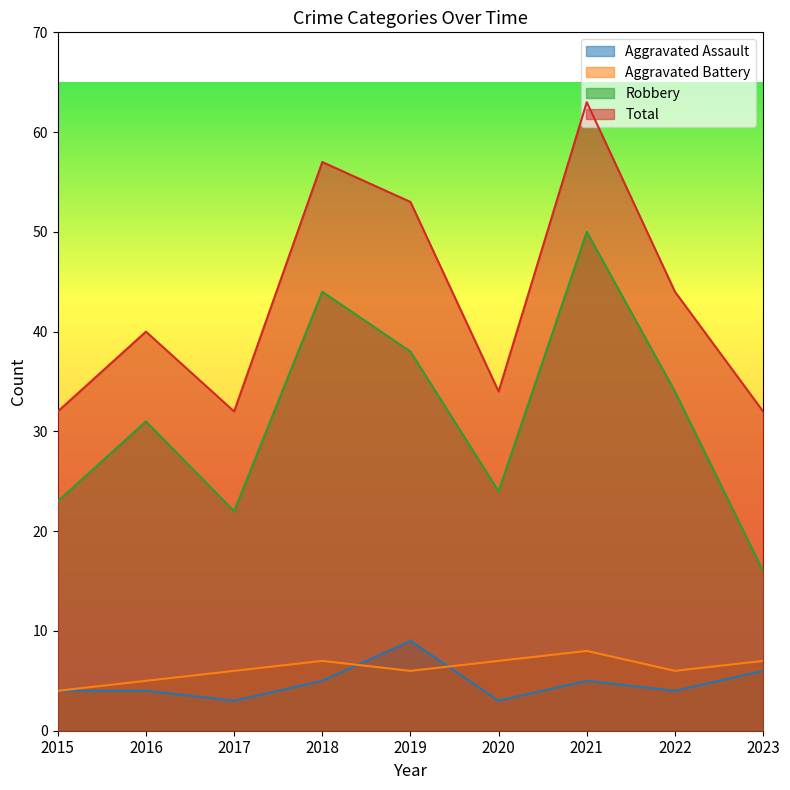

Which series has the widest spread of values?

Robbery